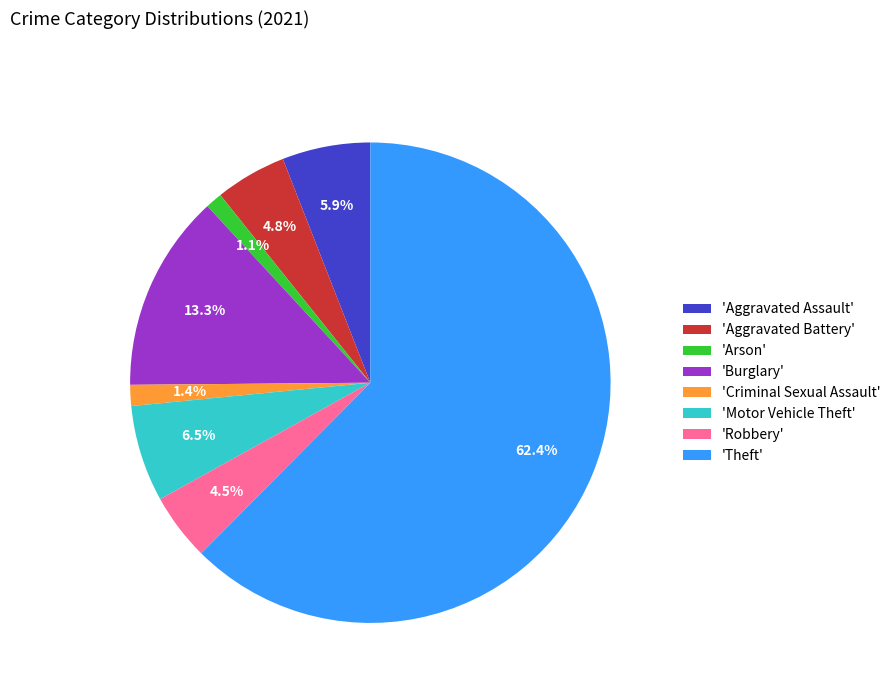

Which category accounts for the majority?

'Theft'